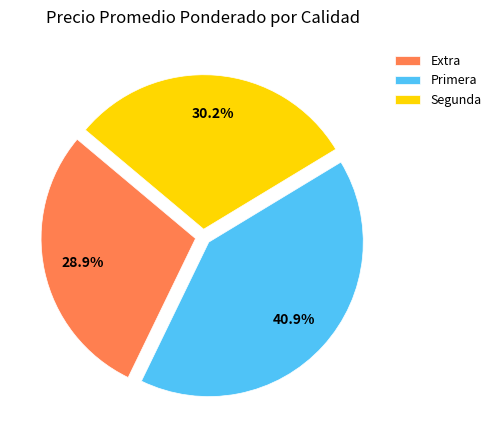

To the nearest percent, what portion does Primera represent?

41%